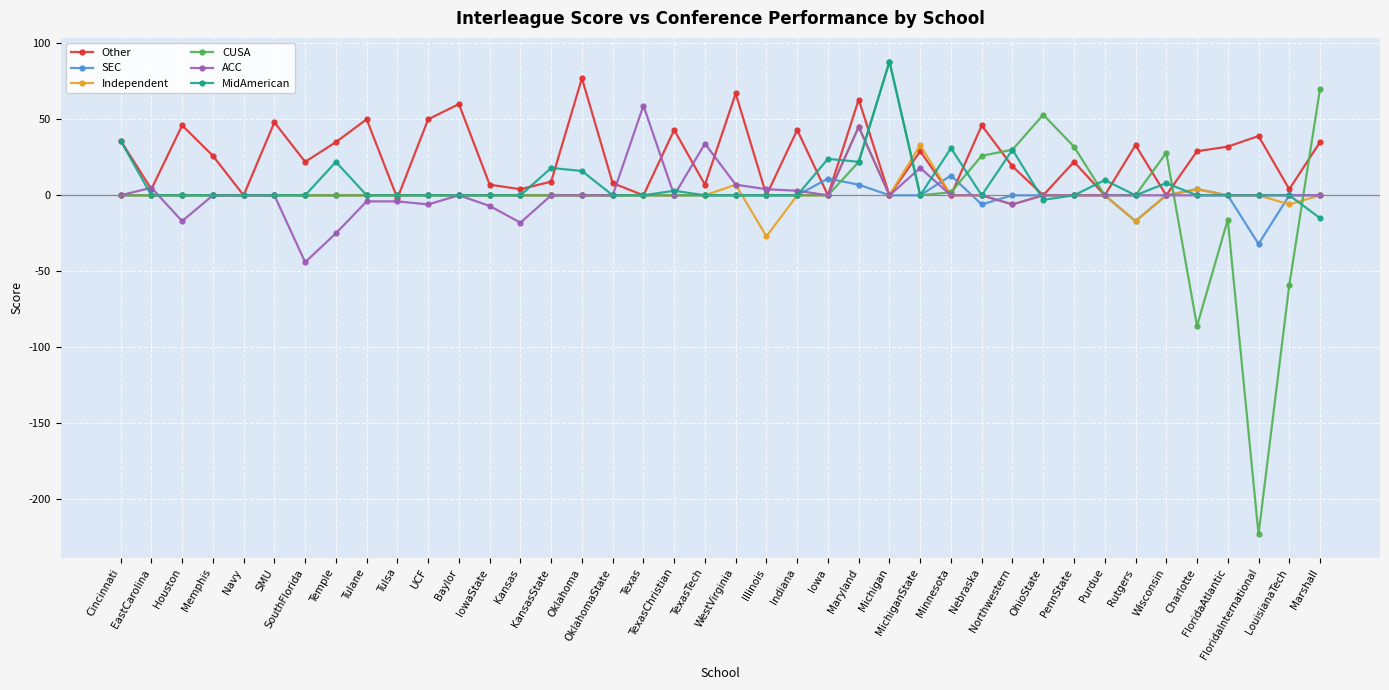

What is the smallest value displayed?

-223